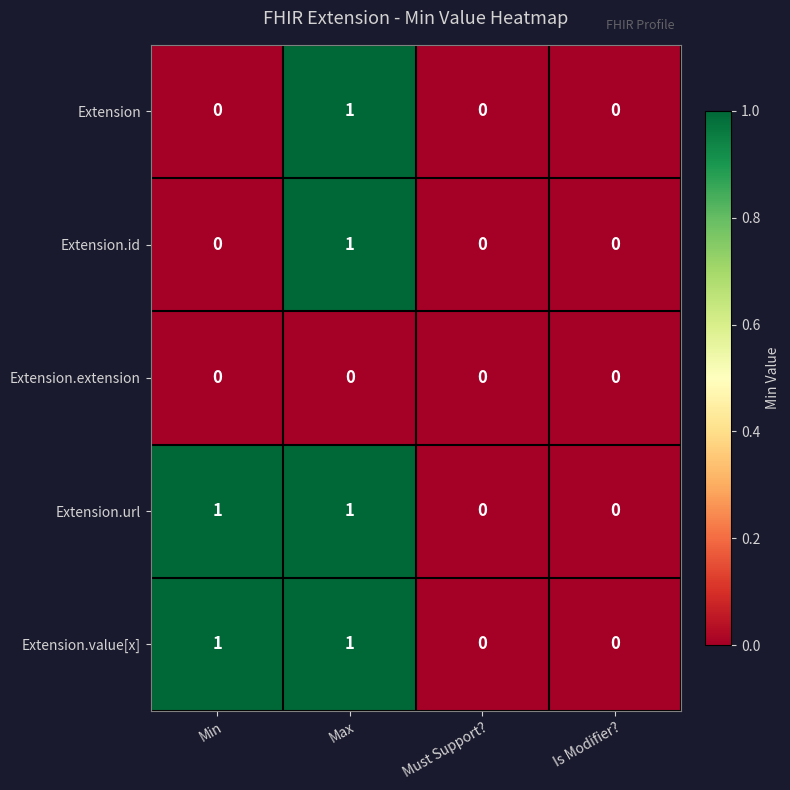

At which category is the sum across all series the highest?

Max